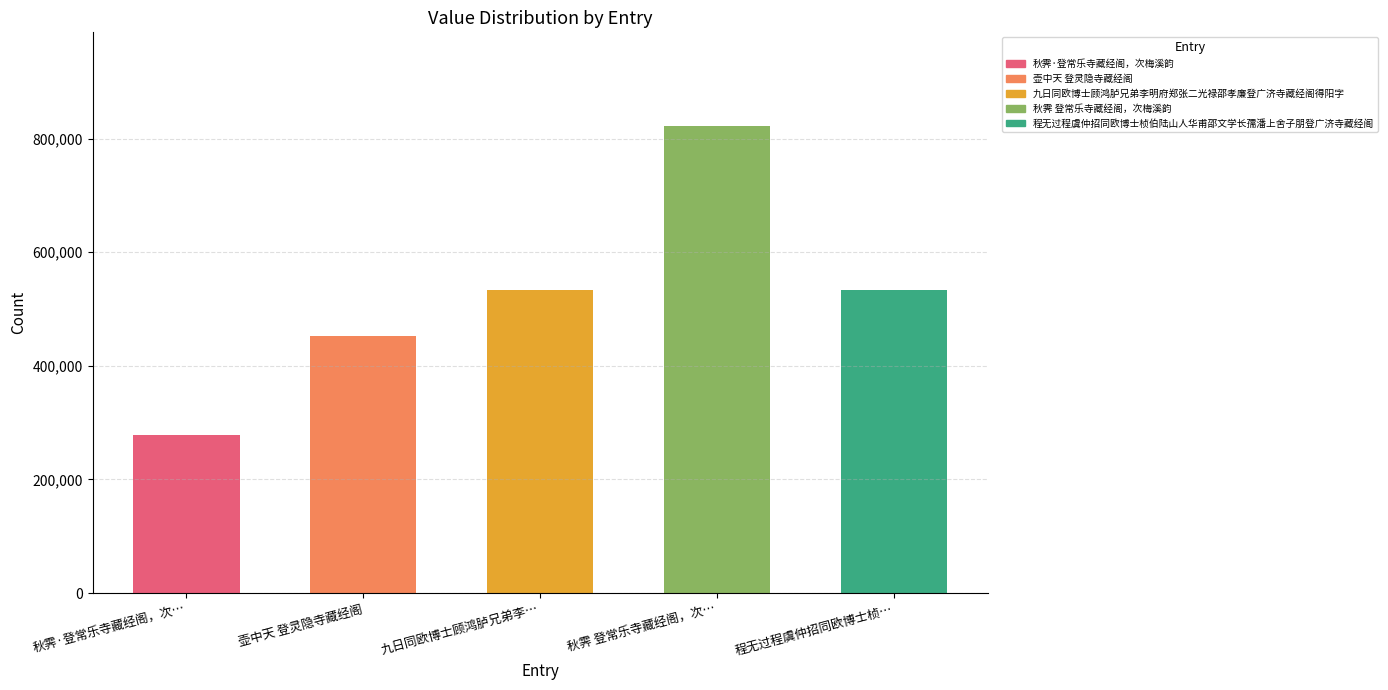

What position from the right is 秋霁·登常乐寺藏经阁，次…?

5